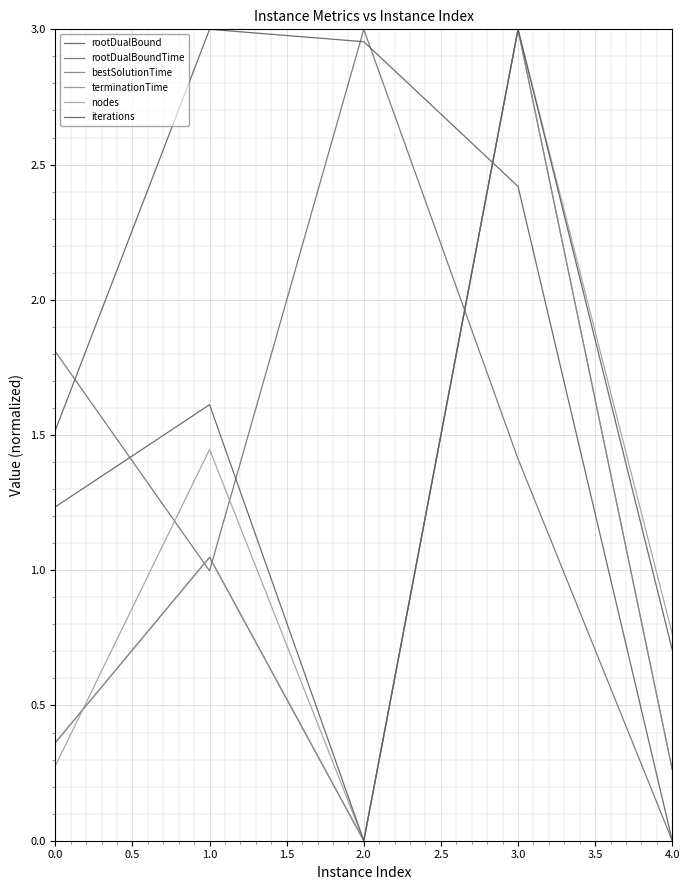

Where is the first local minimum for bestSolutionTime?

2.0